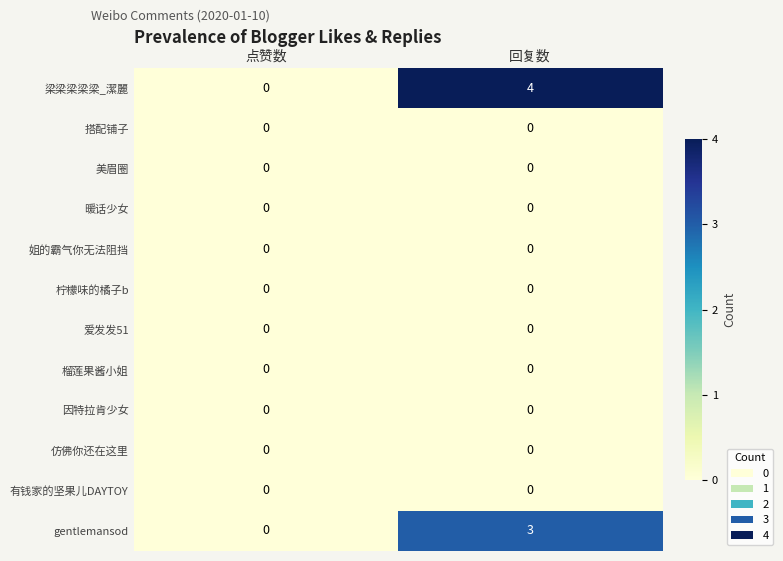

Which series changed the most between 点赞数 and 回复数?

梁梁梁梁梁_潔麗